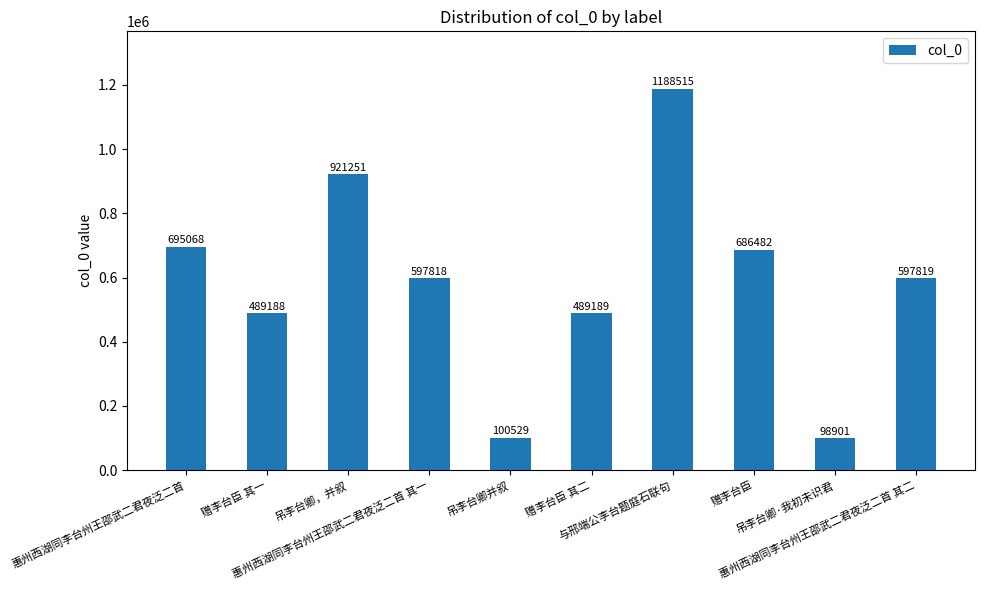

The chart shows a value of 597818 at 惠州西湖同李台州王邵武二君夜泛二首 其一. True or false?

True